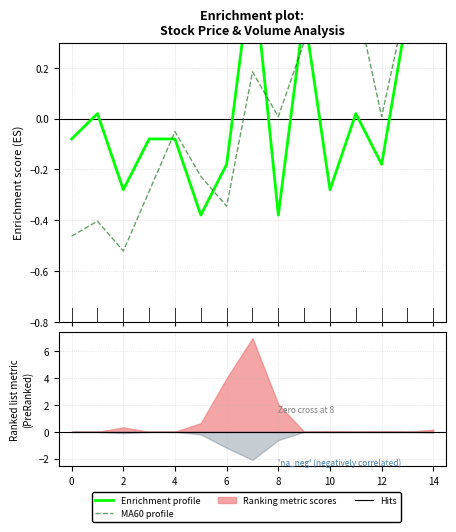

Does the chart have visible grid lines?

Yes